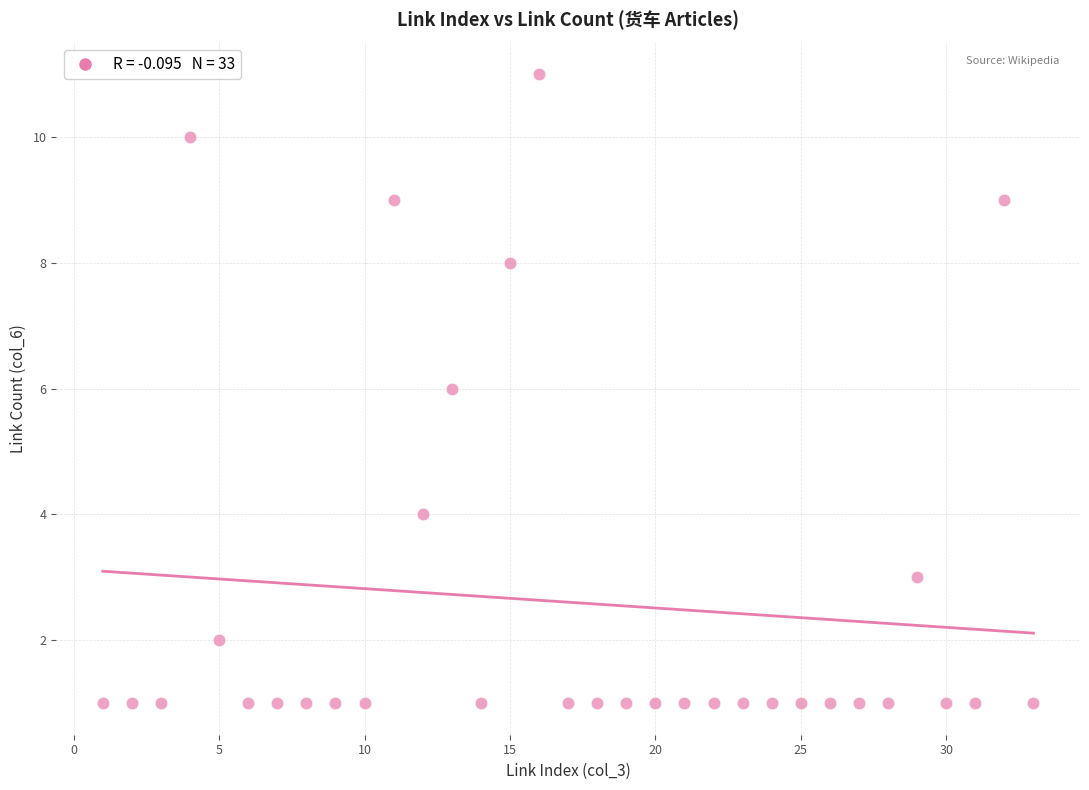

What is the range of Y values (max minus min)?

10